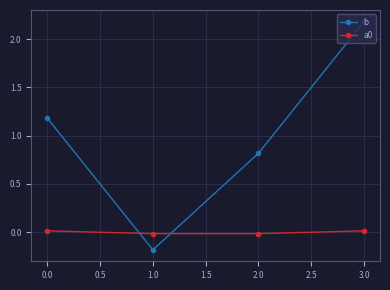

True or false: a0 has a value of 0.0 at 3.0.

True